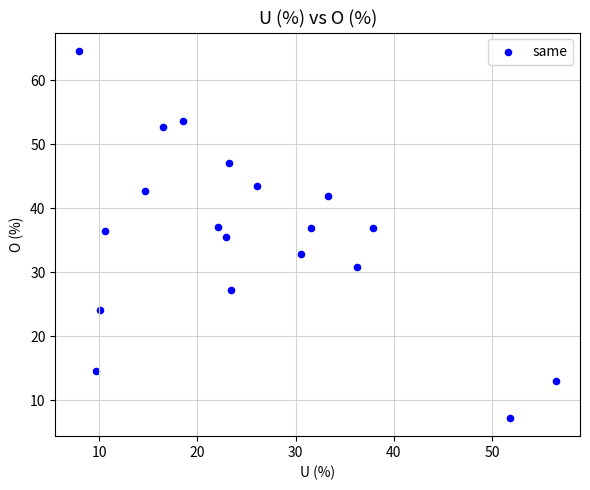

What is the range of X values (max minus min)?

48.6